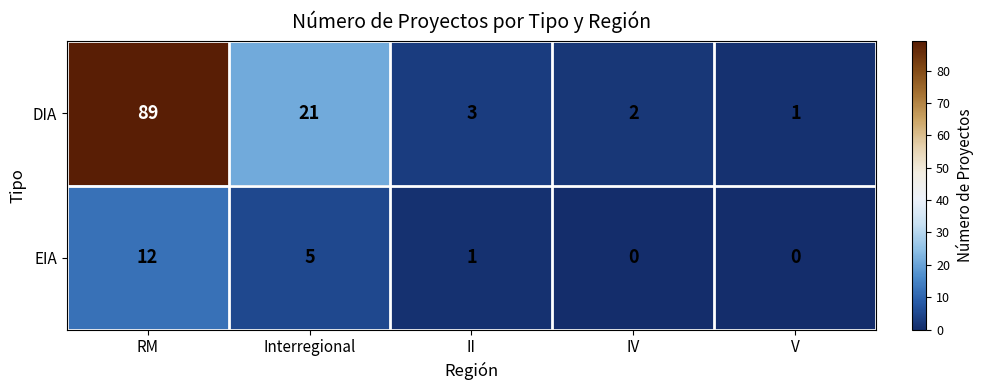

Which series has the largest range (max minus min)?

DIA